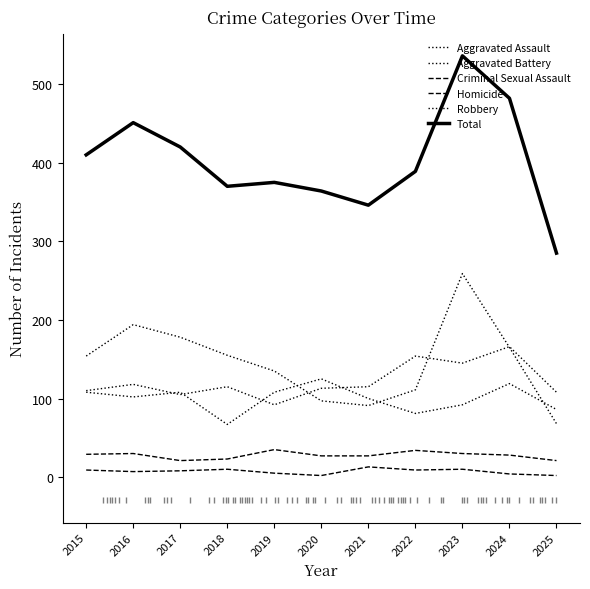

Does the chart display data point markers on the line(s)?

No